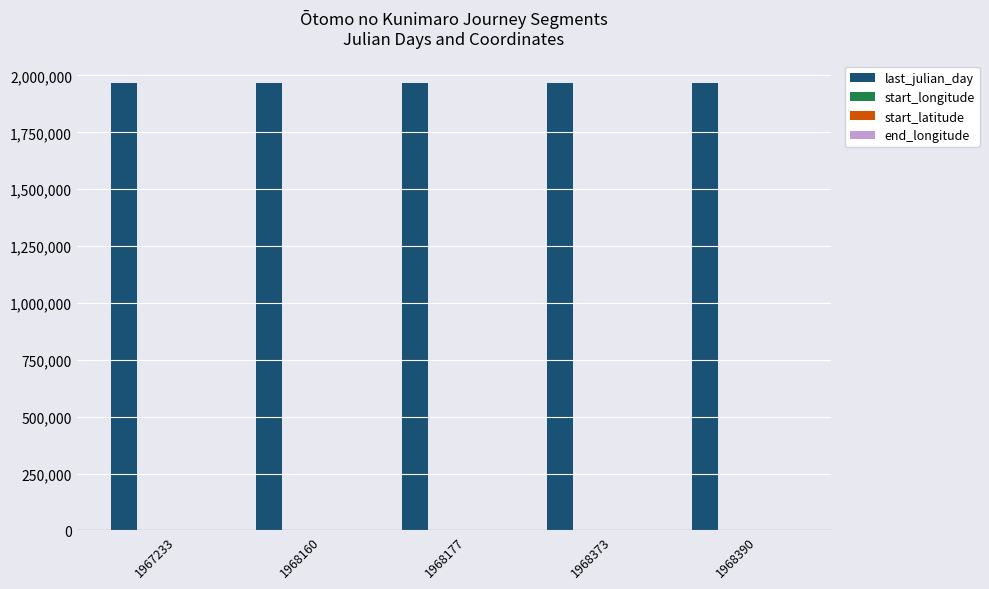

What is the maximum value shown in the chart?

1968420.0